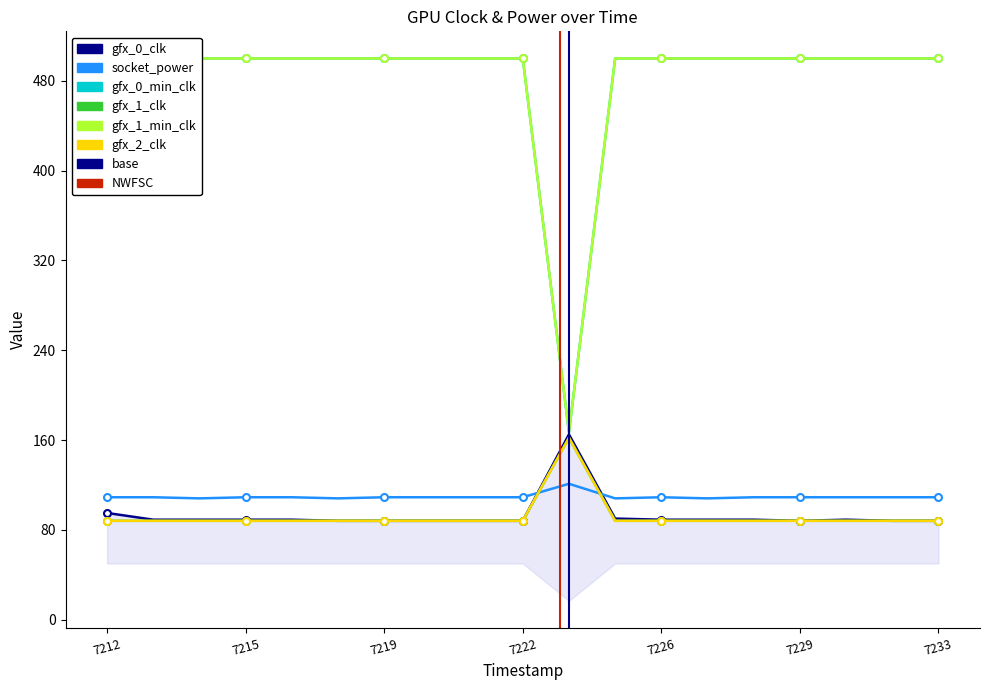

The value of gfx_1_clk at 7215 is 27. True or false?

False